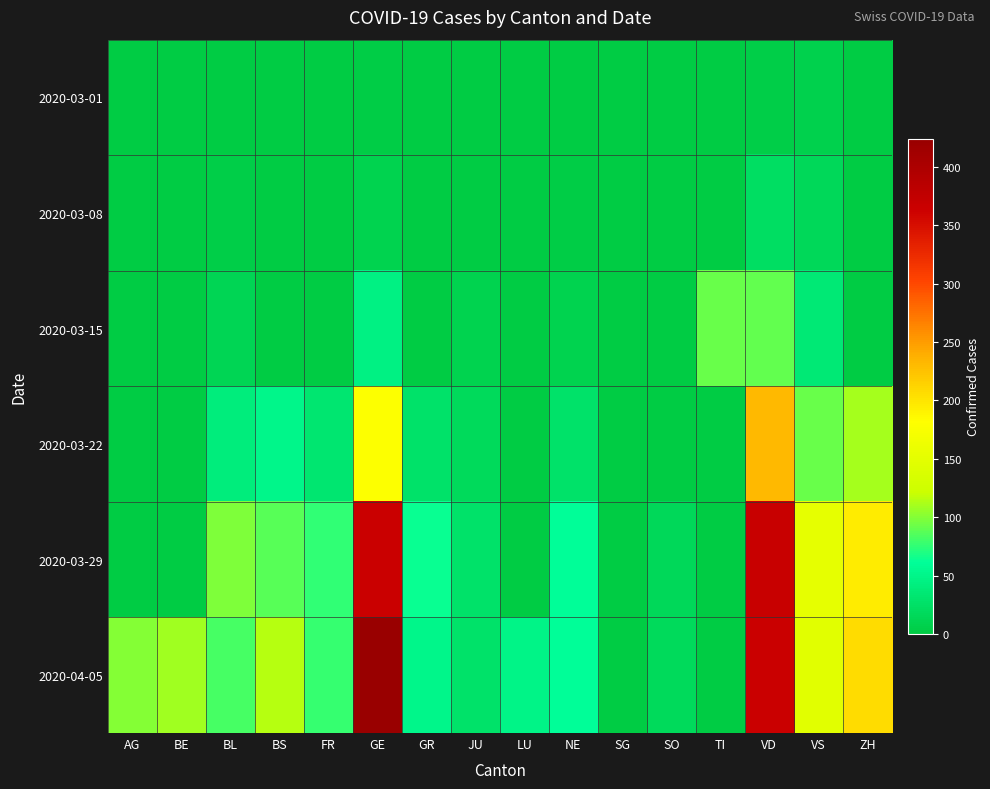

At how many categories does at least one series exceed 363?

2